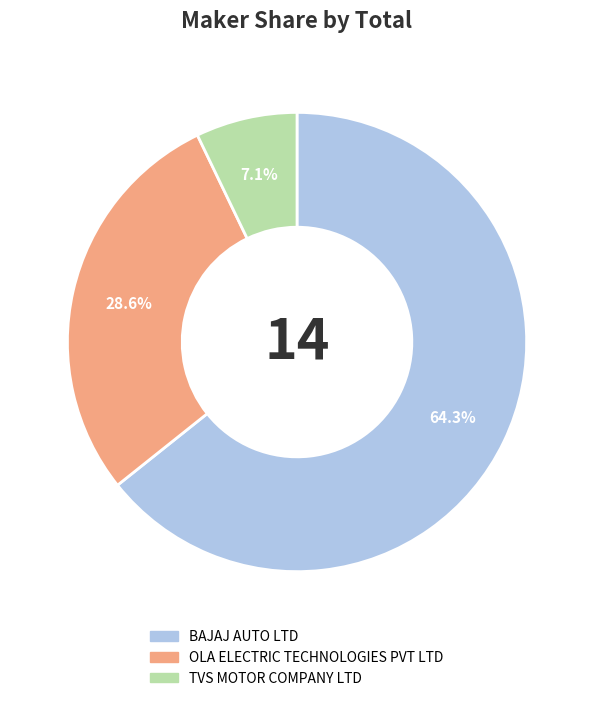

Which slice represents more than half of the pie?

BAJAJ AUTO LTD